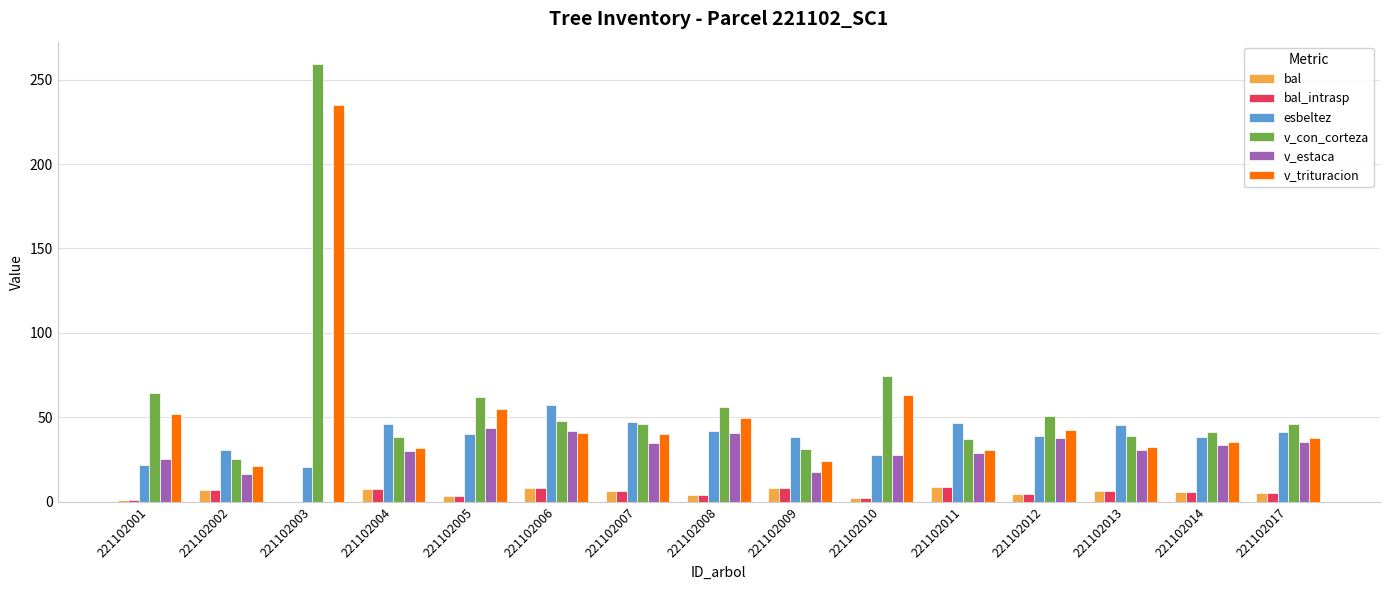

What is the sum of the v_con_corteza values at 221102003 and 221102006?

307.5